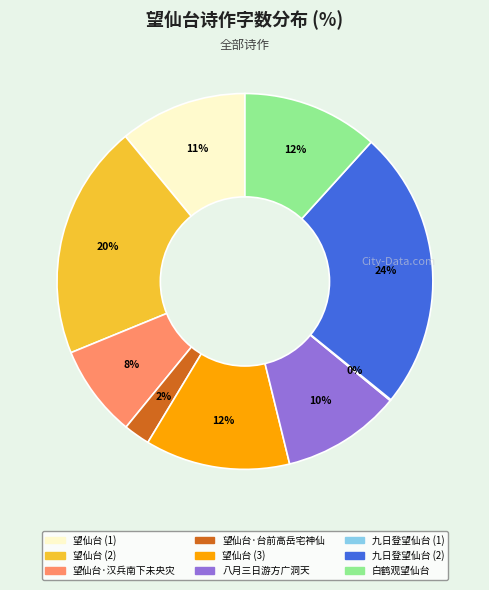

Is there any slice that represents more than half of the pie?

No